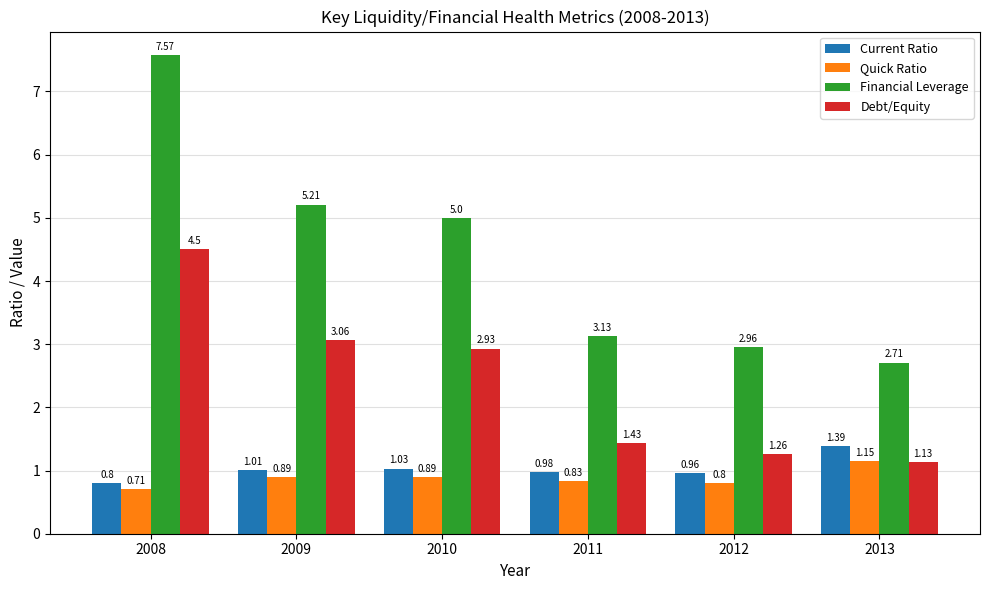

What is the sum of all Current Ratio values?

6.2